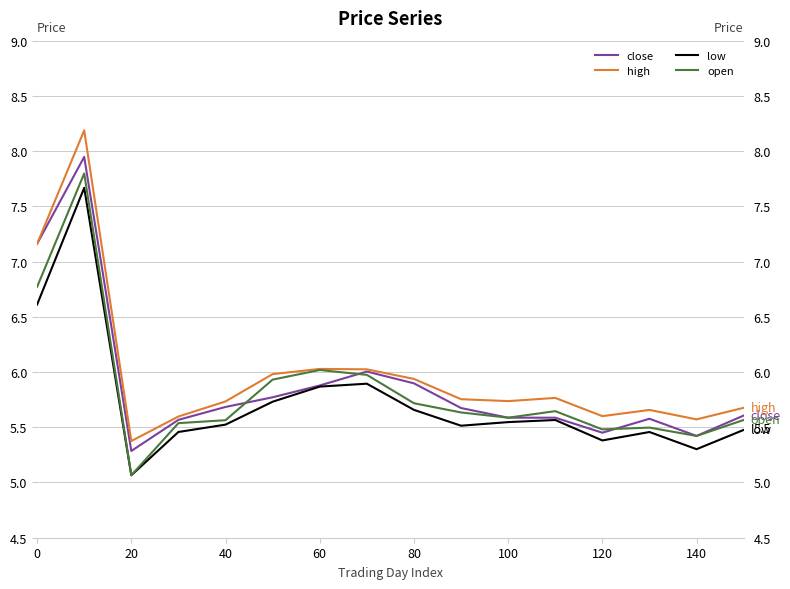

Which series has the largest range (max minus min)?

high